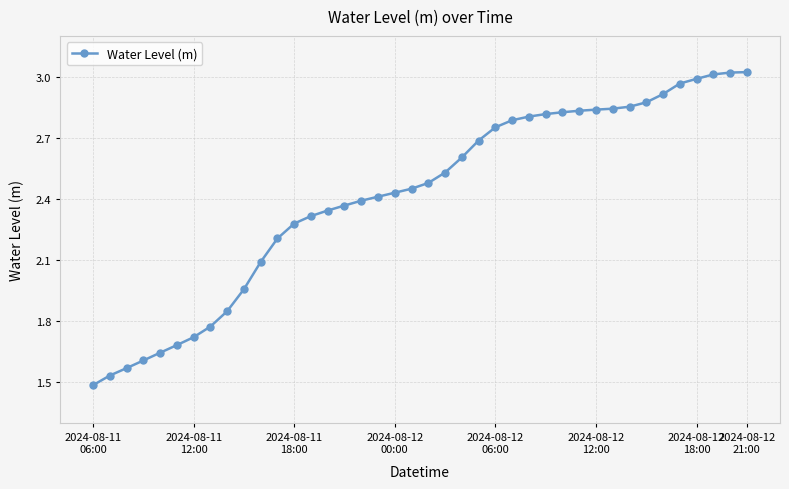

Is this an area chart (filled region under the line)?

No